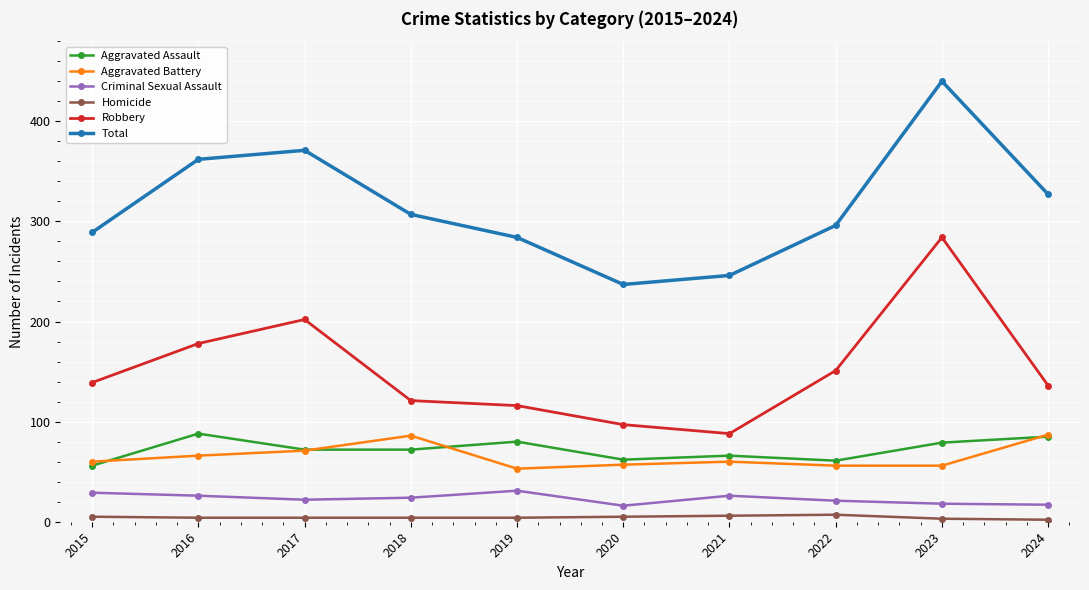

What is the value of the Robbery point at the 10th from the left?

136